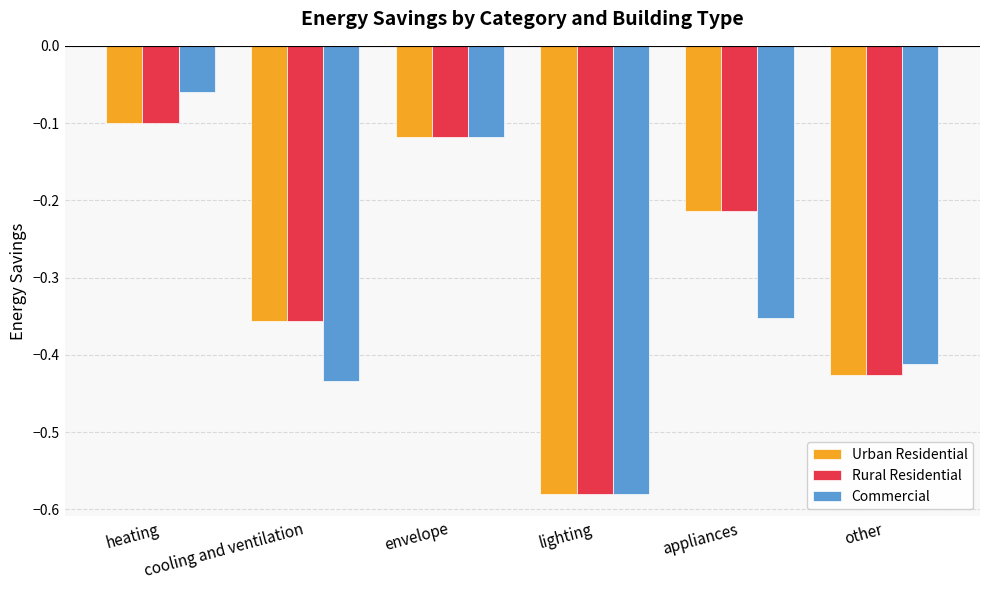

Which series has the largest range (max minus min)?

Commercial